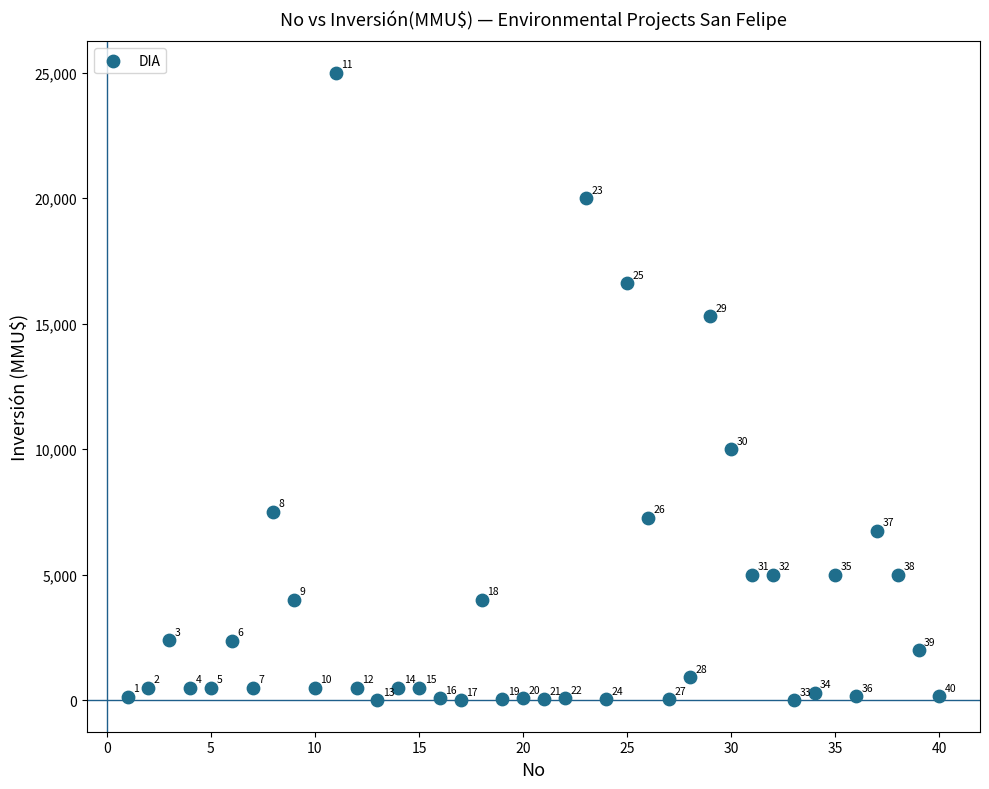

What is the range of X values (max minus min)?

39